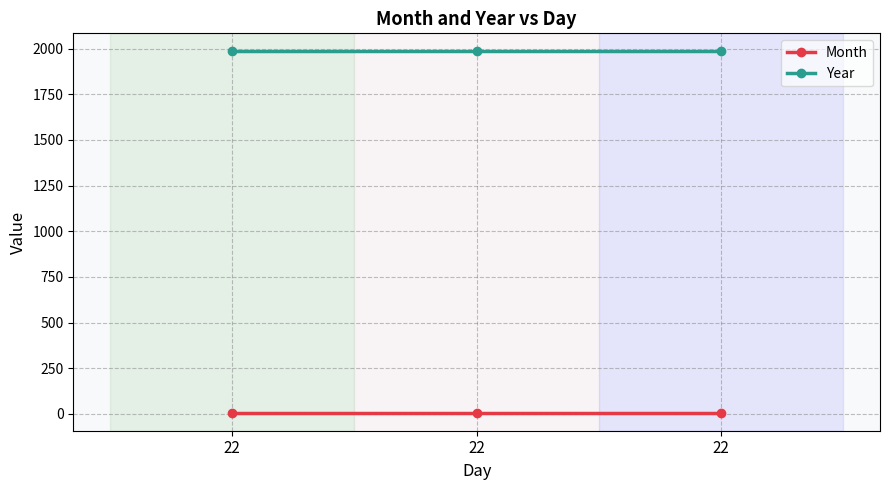

How many categories are shown in the chart?

3